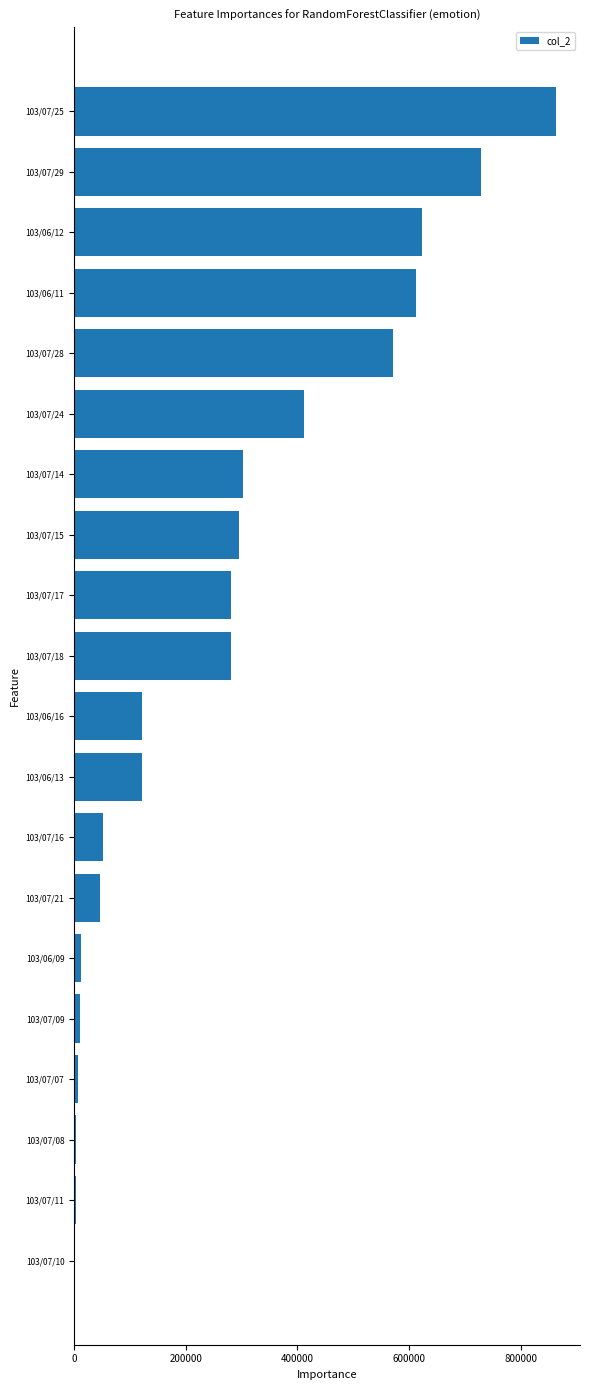

The value at 103/07/14 is 457563. True or false?

False